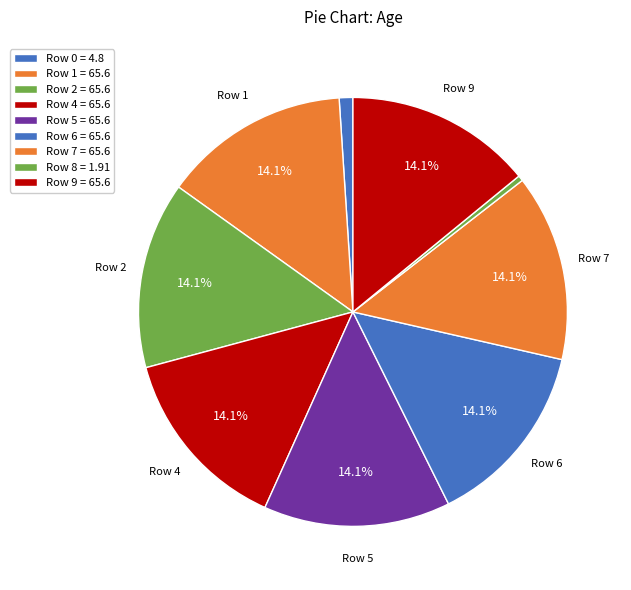

How many slices are in this pie chart?

9